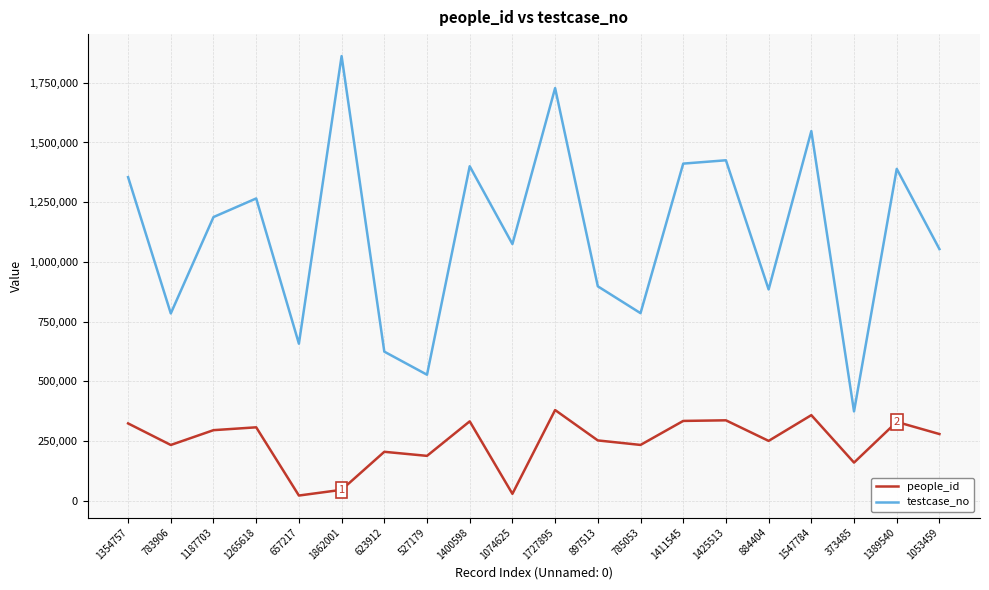

At how many categories does at least one series exceed 1594820?

2